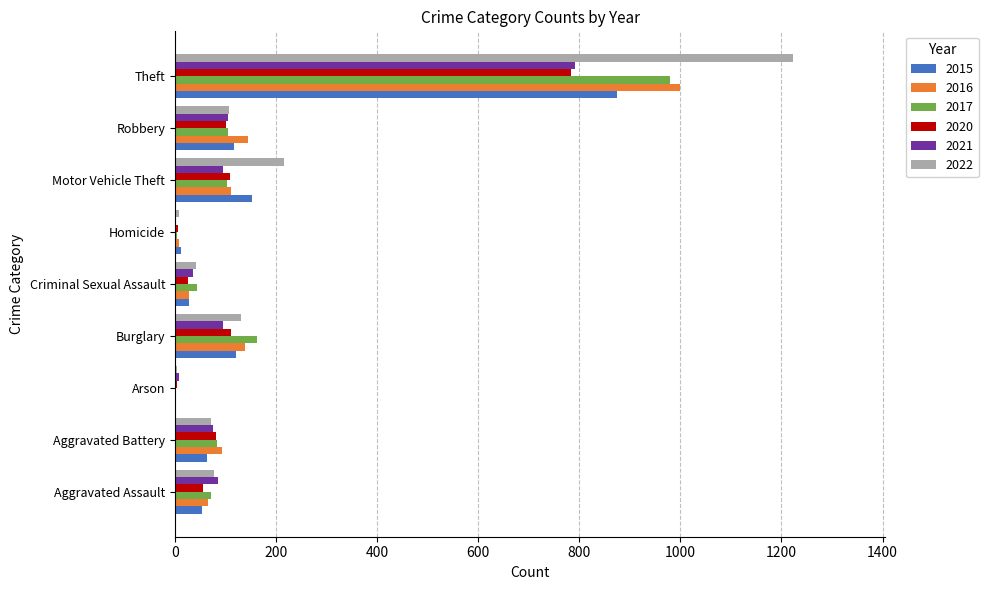

Which category has the highest value in the 2022 series?

Theft